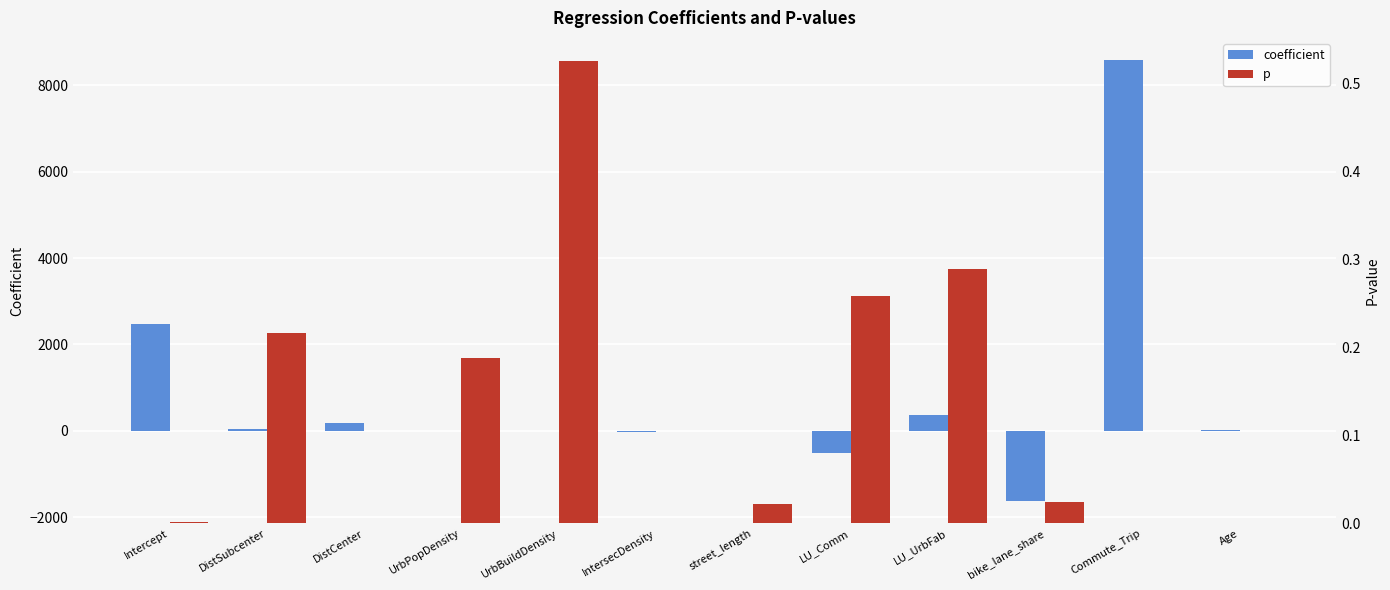

Which has a higher value, Commute_Trip or LU_UrbFab?

Commute_Trip